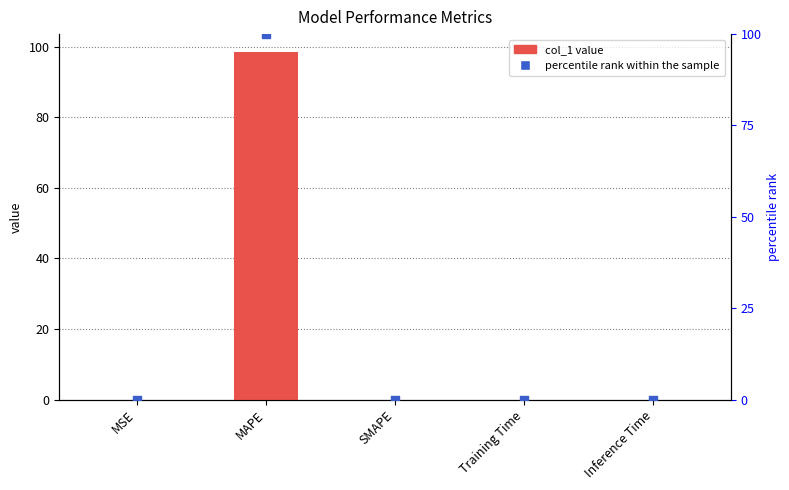

At how many categories does at least one series exceed 78?

1